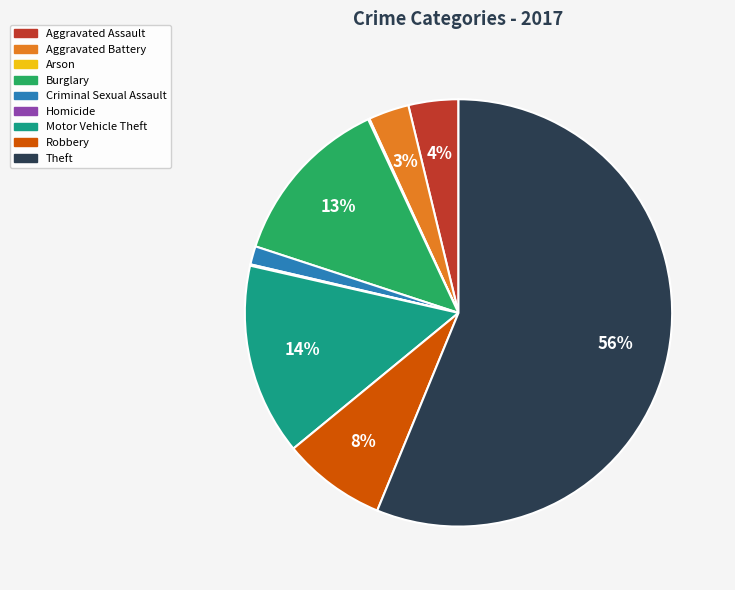

To the nearest percent, what percentage of the pie is Robbery?

8%